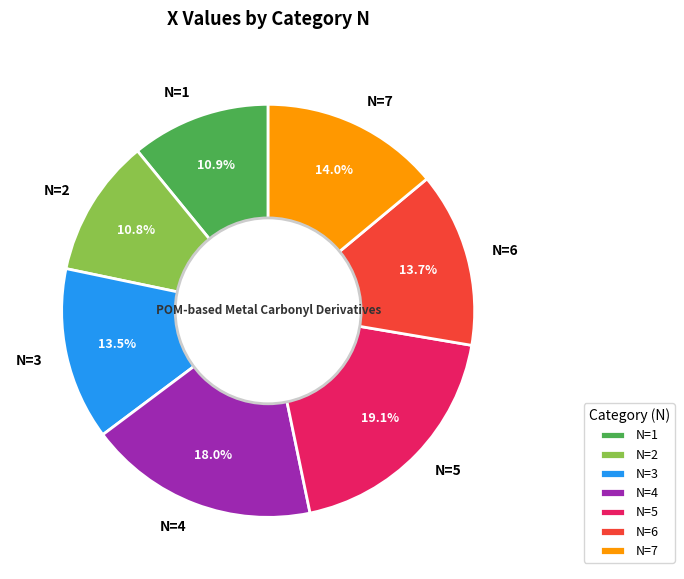

Combined, do N=7 and N=3 account for over 50%?

No